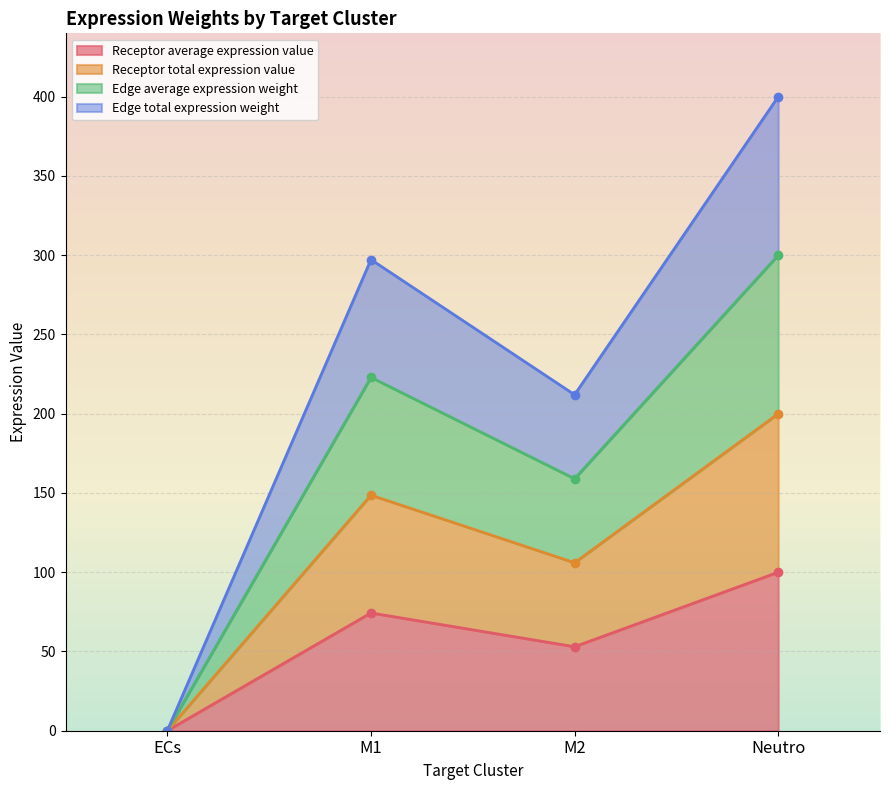

Does the chart display data point markers on the line(s)?

Yes